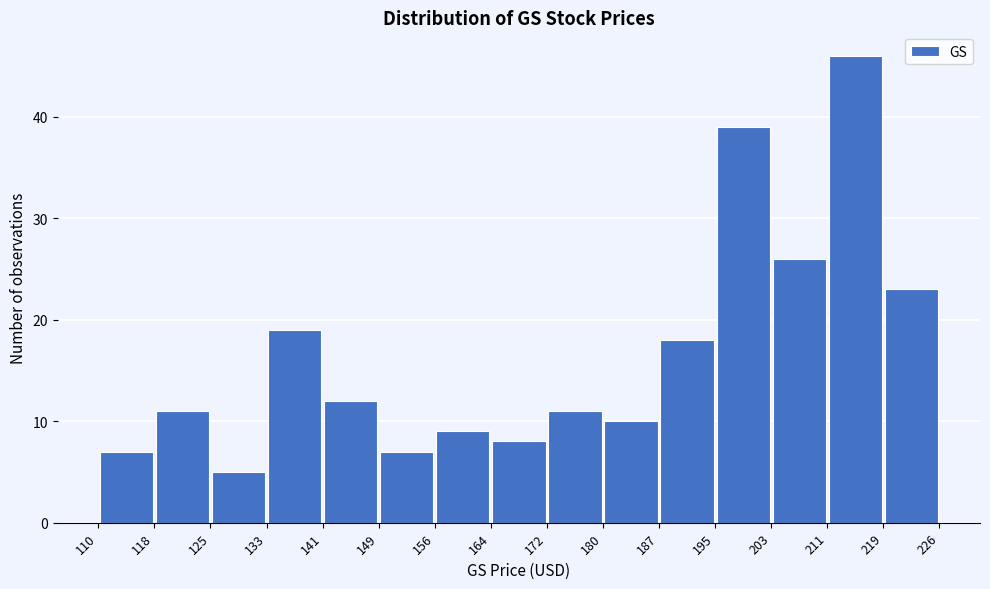

Reading left to right, list every bar in this chart as the range it spans on the x-axis followed by its height. The values are not printed on the chart, so give them approximately, as read against the axis.

110 to 118: 7
118 to 125: 11
125 to 133: 5
133 to 141: 19
141 to 149: 12
149 to 156: 7
156 to 164: 9
164 to 172: 8
172 to 180: 11
180 to 187: 10
187 to 195: 18
195 to 203: 39
203 to 211: 26
211 to 219: 46
219 to 226: 23